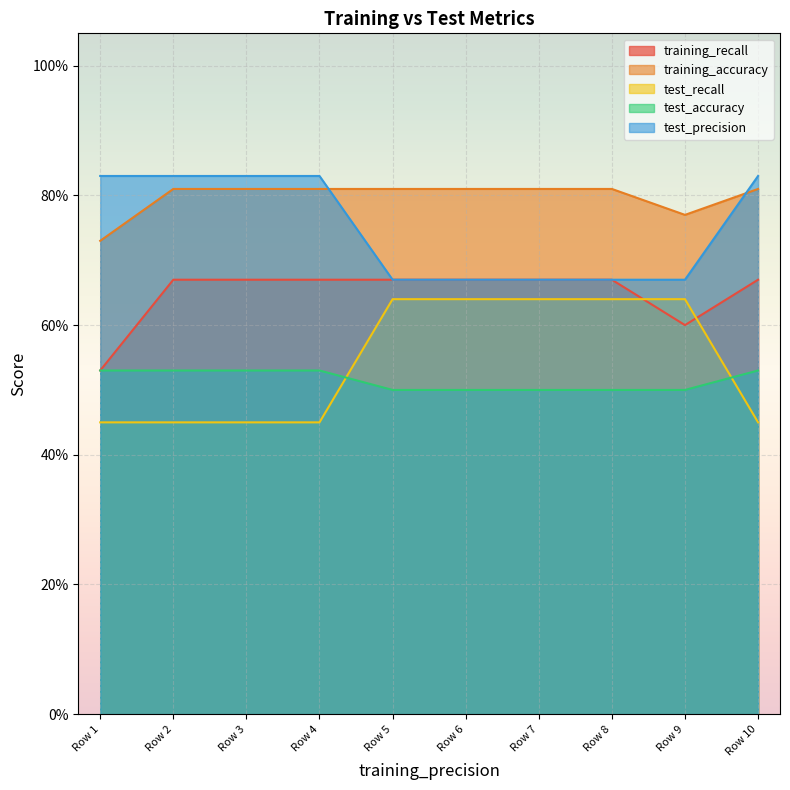

Is it true that training_accuracy equals 1.3 at Row 9?

False